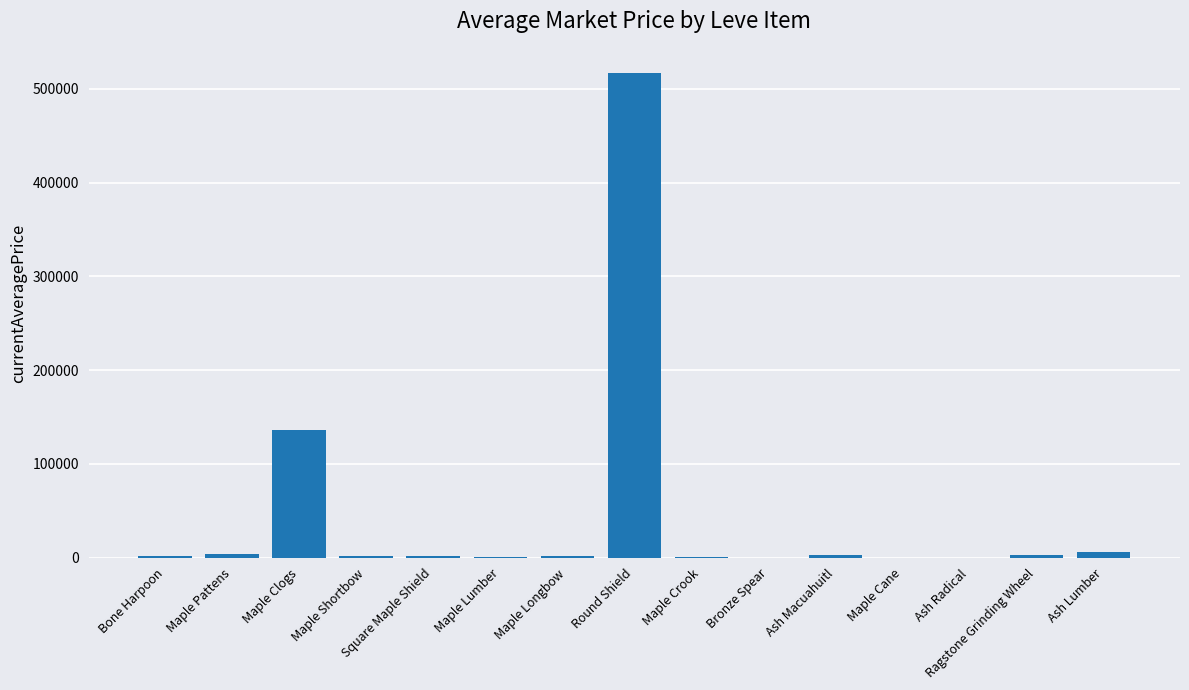

Are the bars horizontal?

No